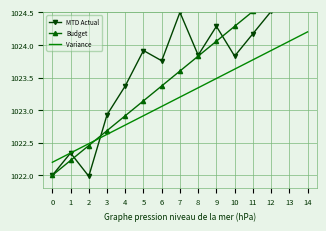

Is it true that Variance equals 1022.9 at 5?

True